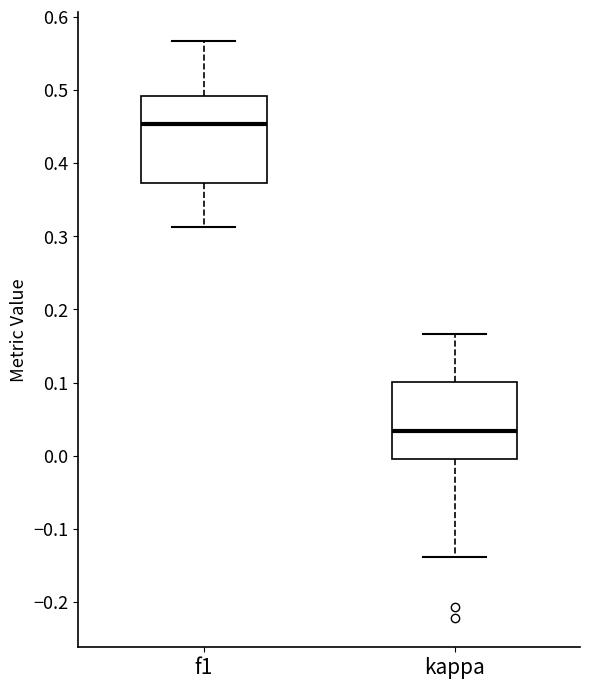

Which box is the tallest, from its lower edge to its upper edge?

f1